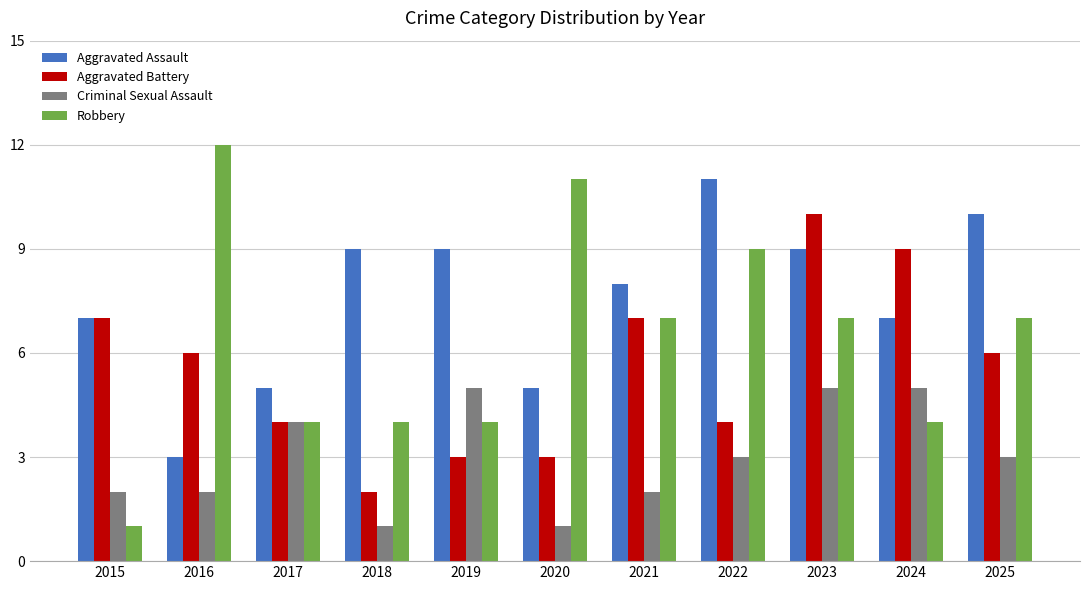

What is the average value of the Aggravated Assault series?

8